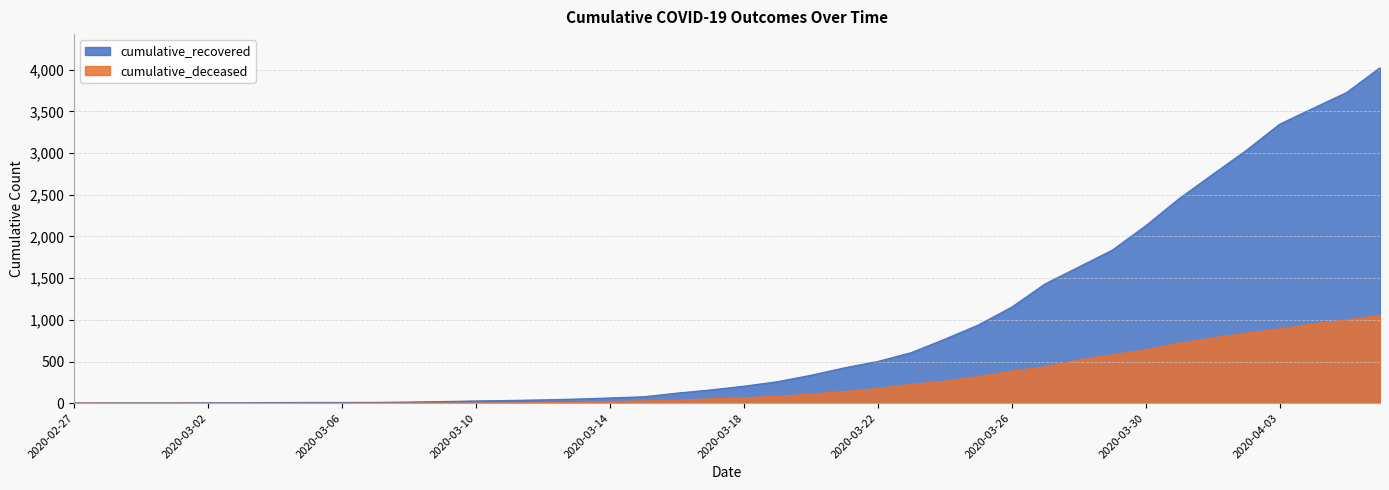

Count the number of data series in this chart.

2